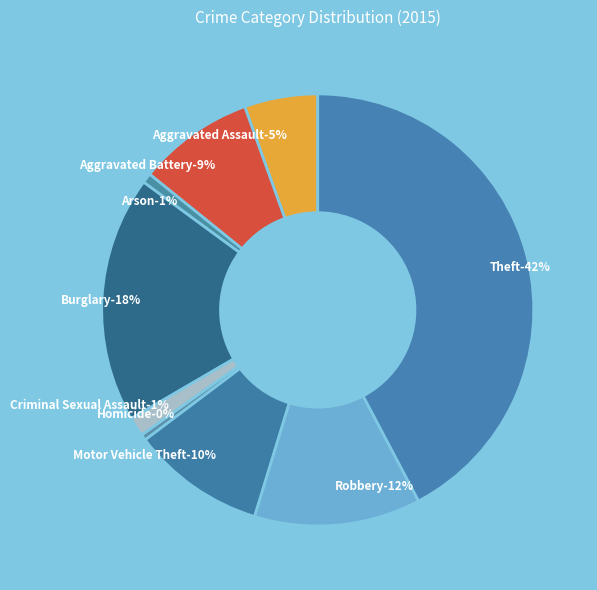

Does Aggravated Battery represent more than half of the total?

No